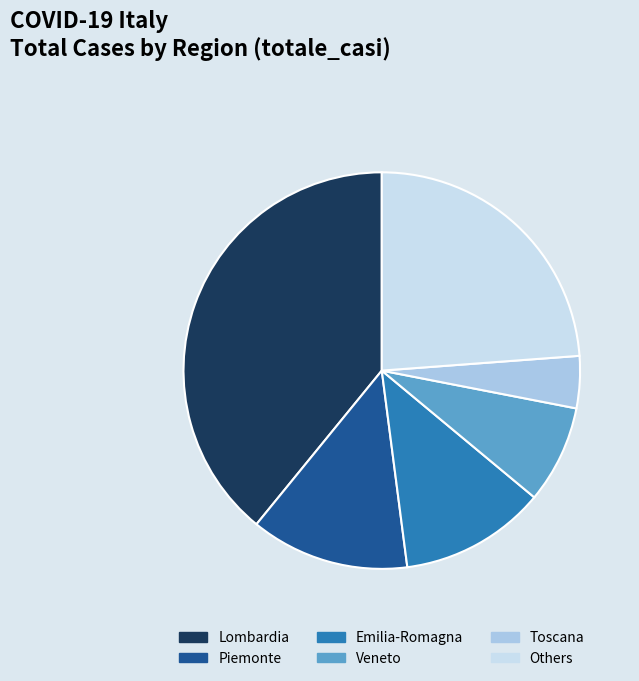

Is it true that Others is 24% of the pie?

True